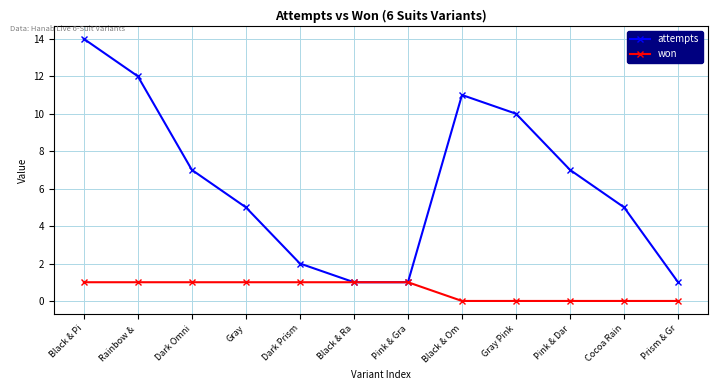

True or false: attempts has more than 2 interior local peaks.

False